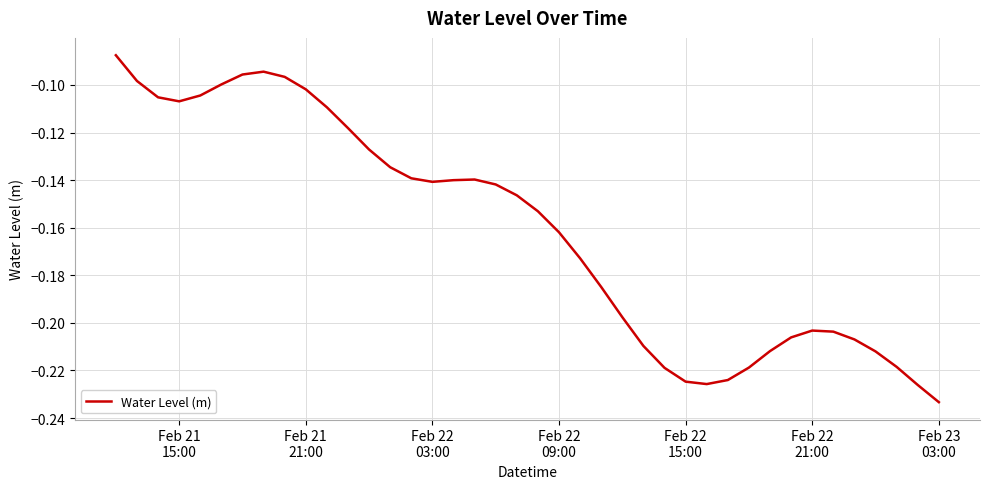

Is this an area chart (filled region under the line)?

No